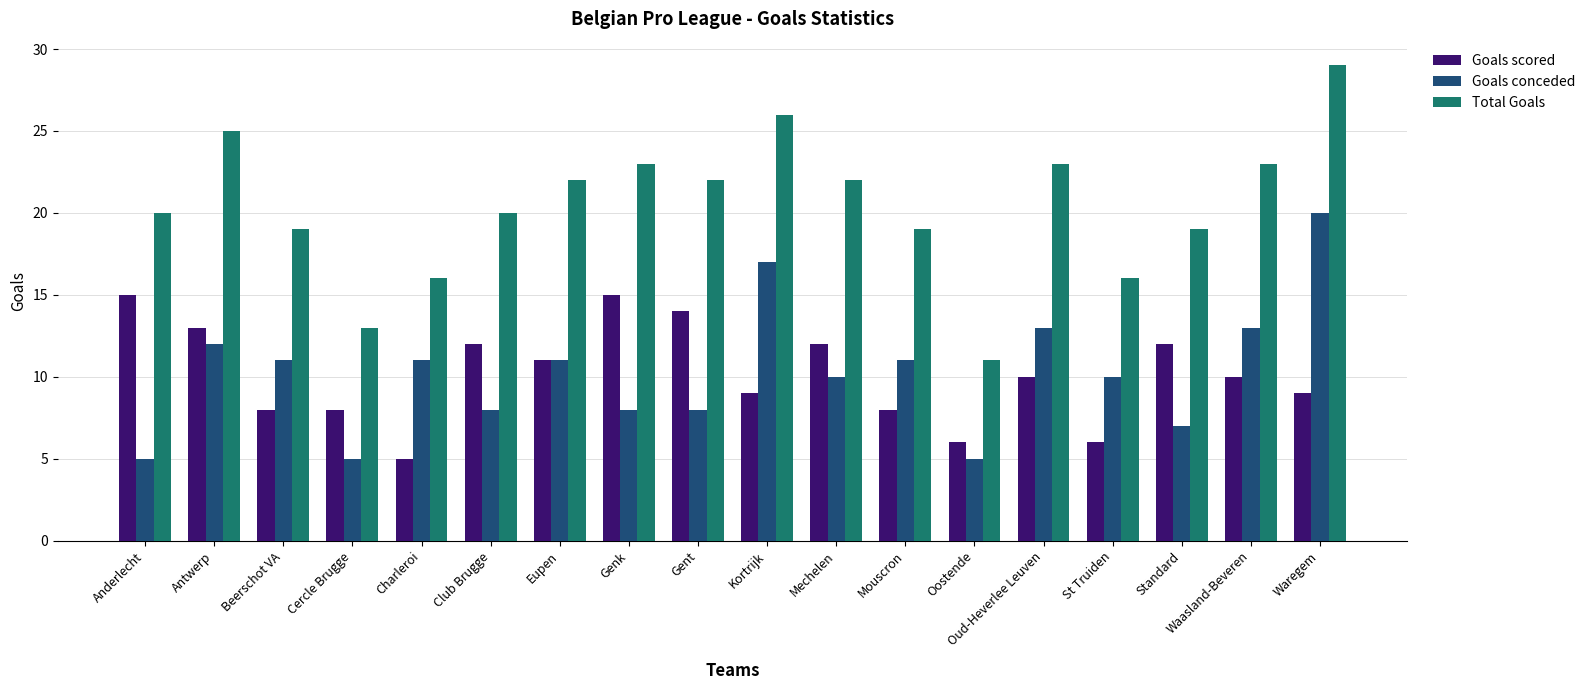

At which label does Total Goals first exceed 22?

Antwerp